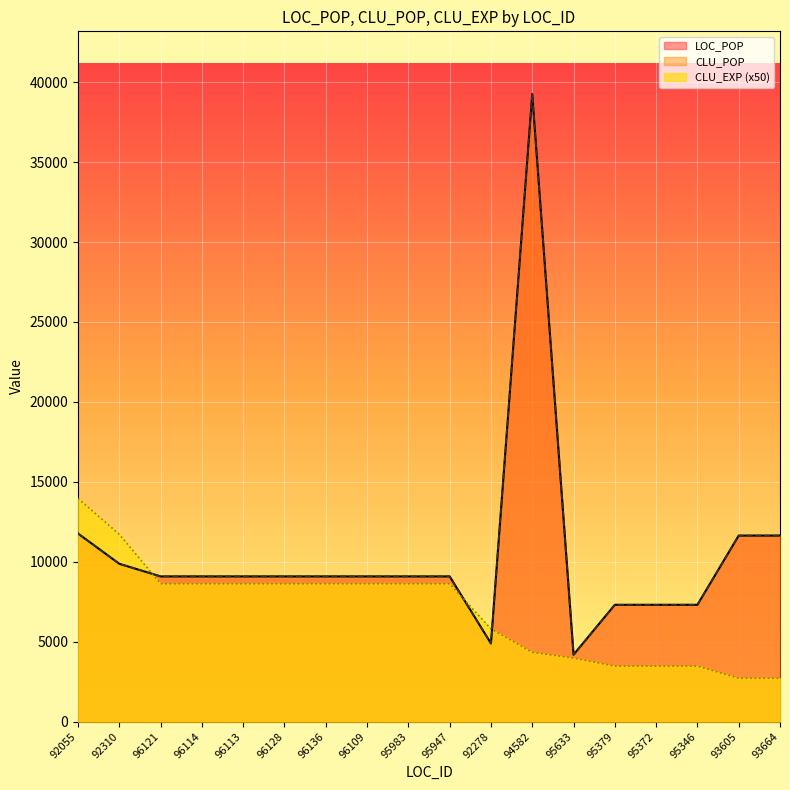

Which series has the widest spread of values?

LOC_POP